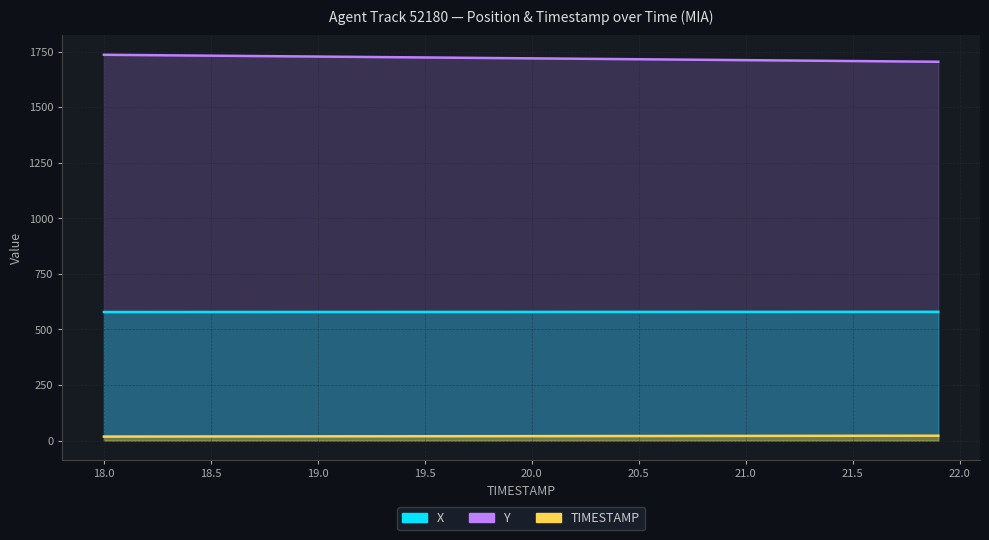

Which series has the widest spread of values?

Y